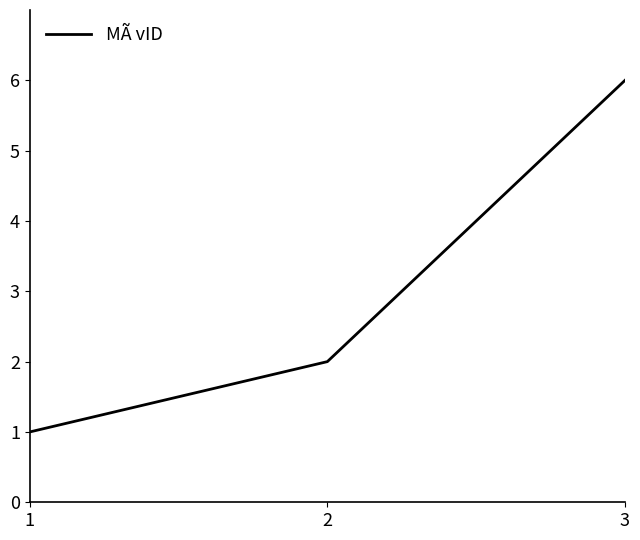

At which category does the chart reach its peak across all series?

3